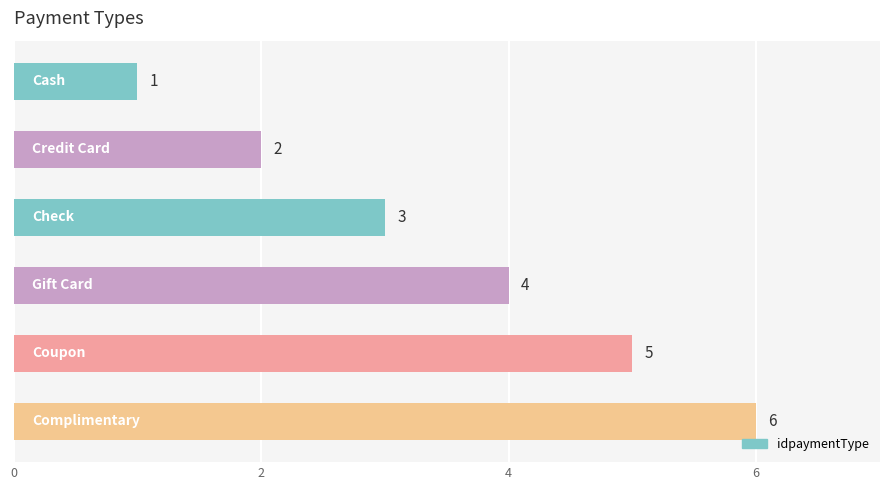

How many values are between 2 and 5?

4